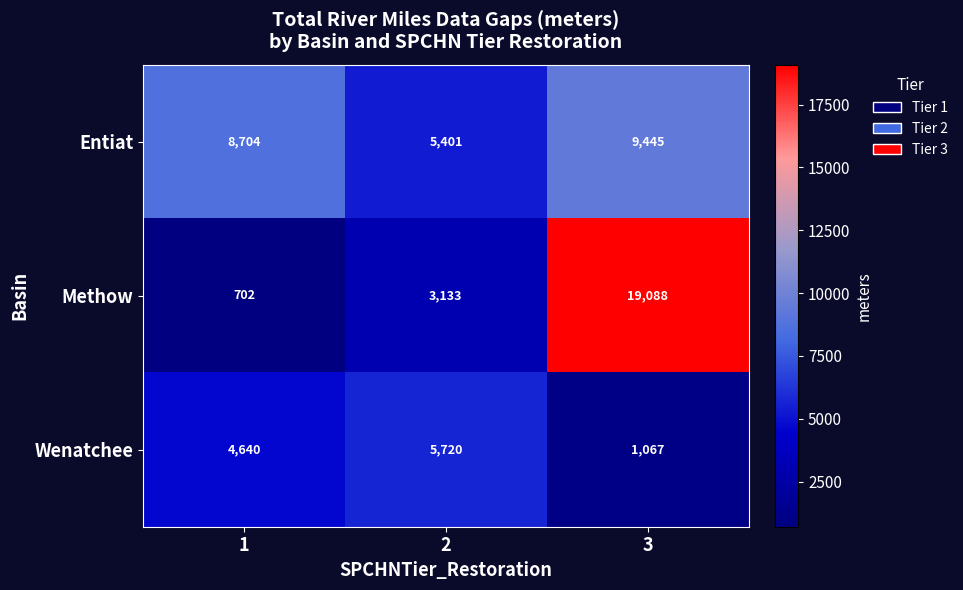

What is the difference between the highest and lowest values at 3?

18021